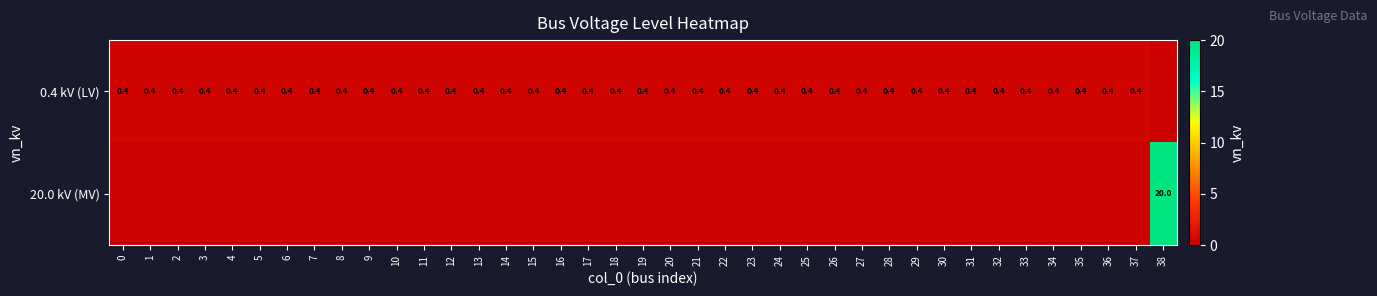

What is the total value across all series at 20?

0.4